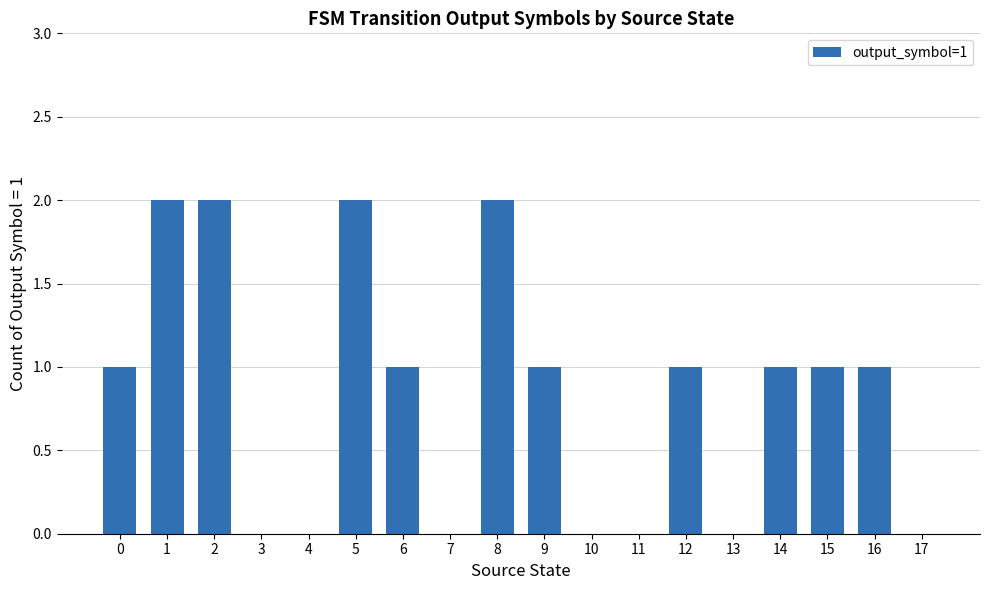

The chart shows a value of 1 at 11. True or false?

False